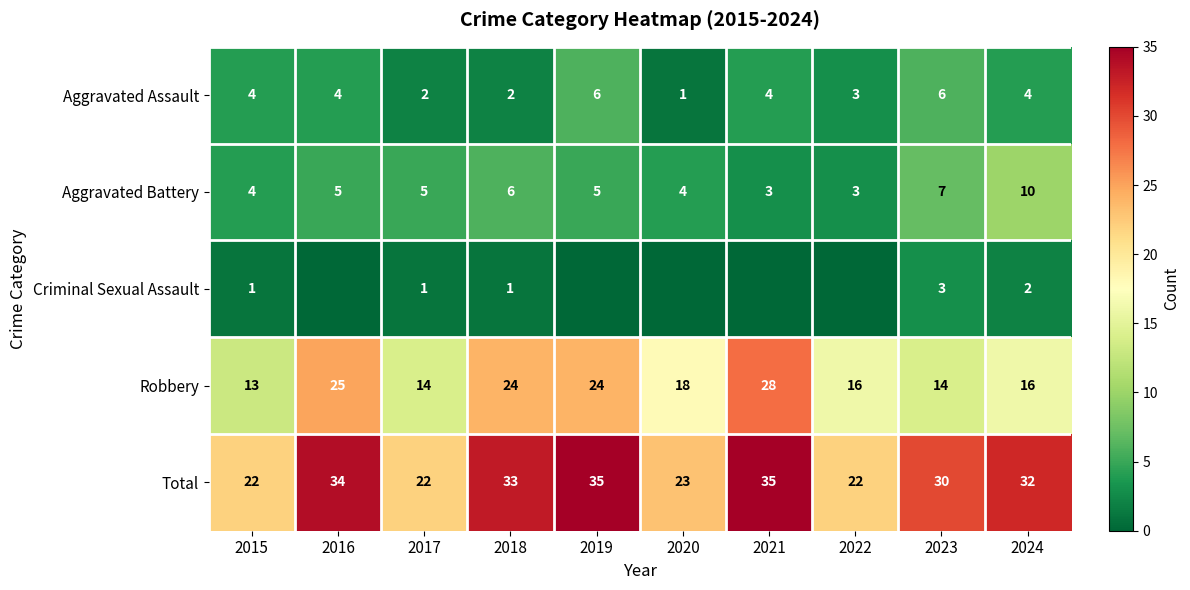

What is the difference between the Total values at 2024 and 2020?

9